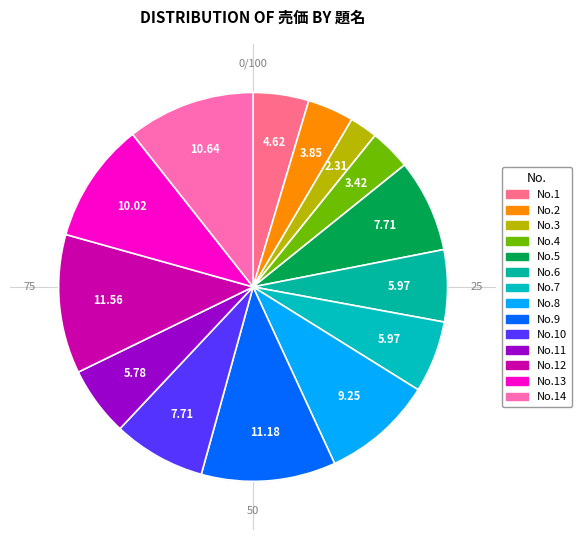

How many slices are in this pie chart?

14